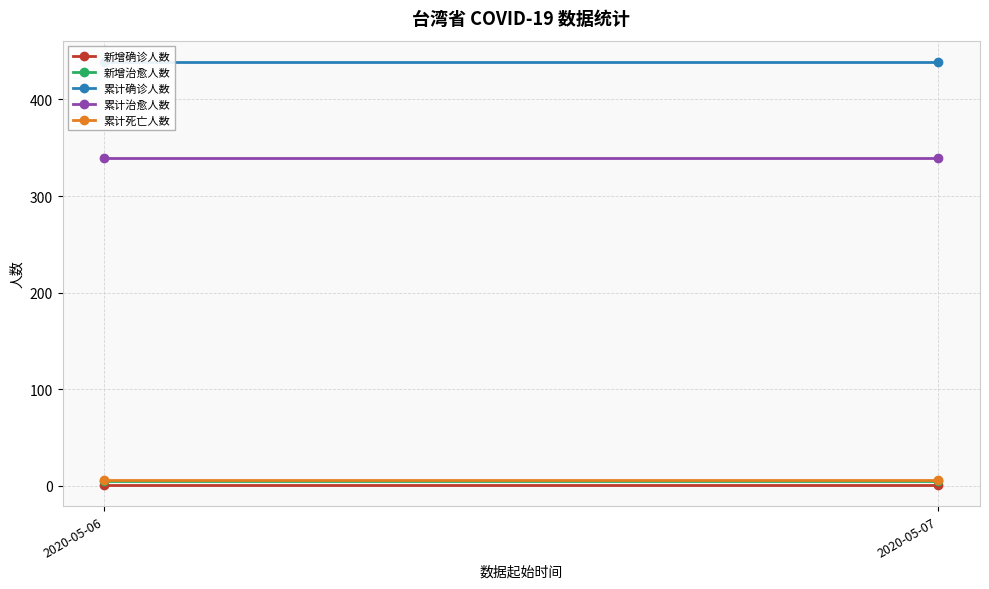

What is the sum of all 累计确诊人数 values?

878